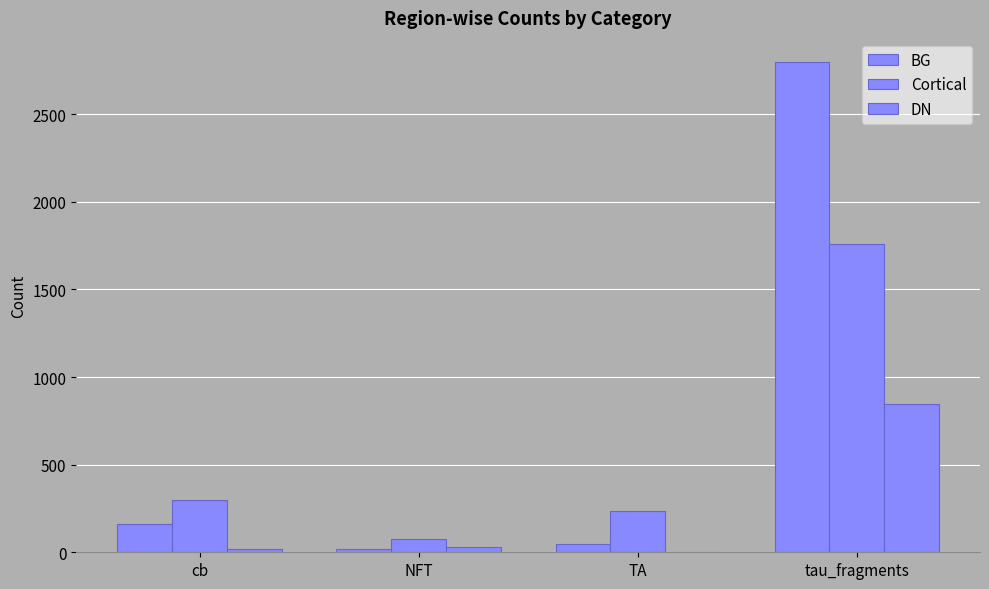

Where does the DN series first go above 32?

tau_fragments